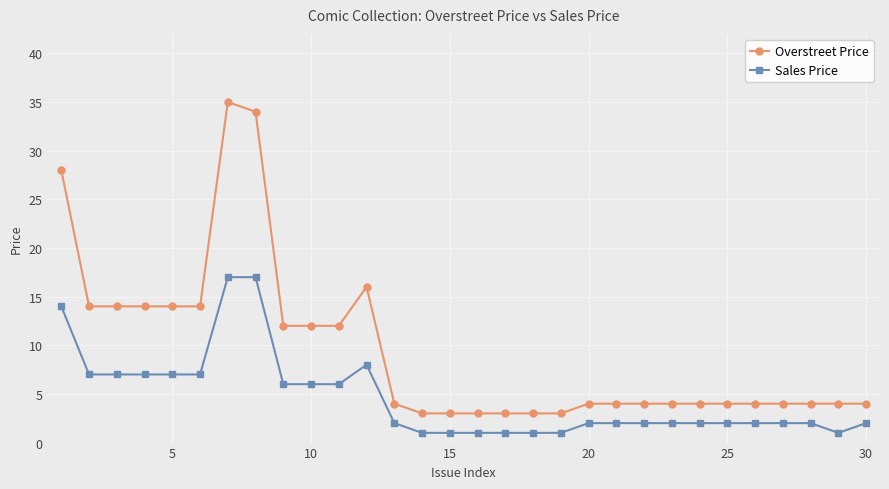

What is the value of the Sales Price point at the 5th from the left?

7